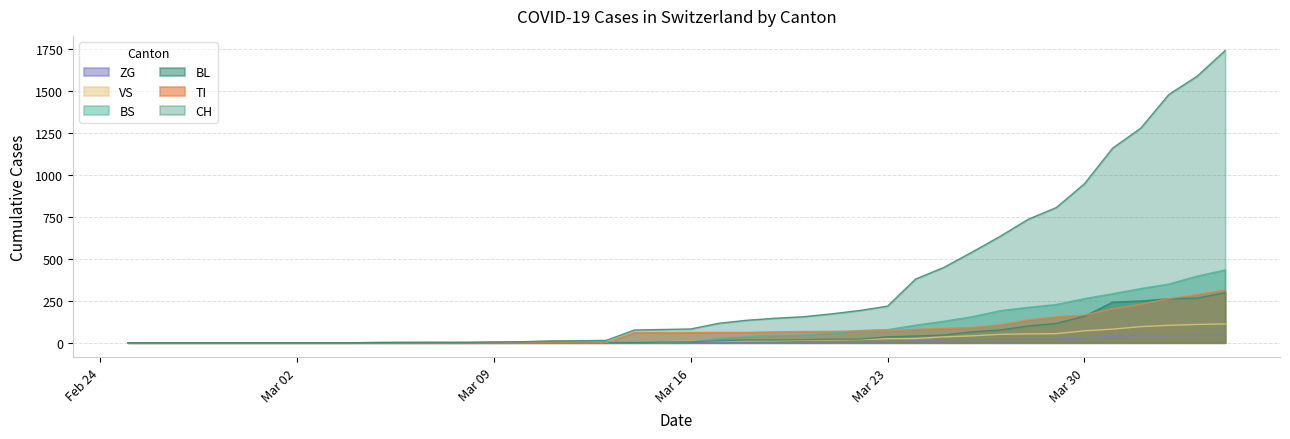

What is the spread (max minus min) of values at 2020-03-29?

785